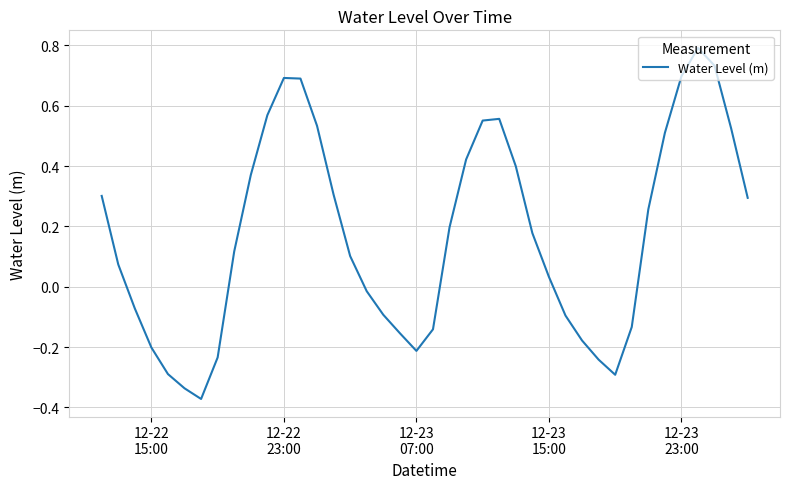

What is the greatest value displayed?

0.8